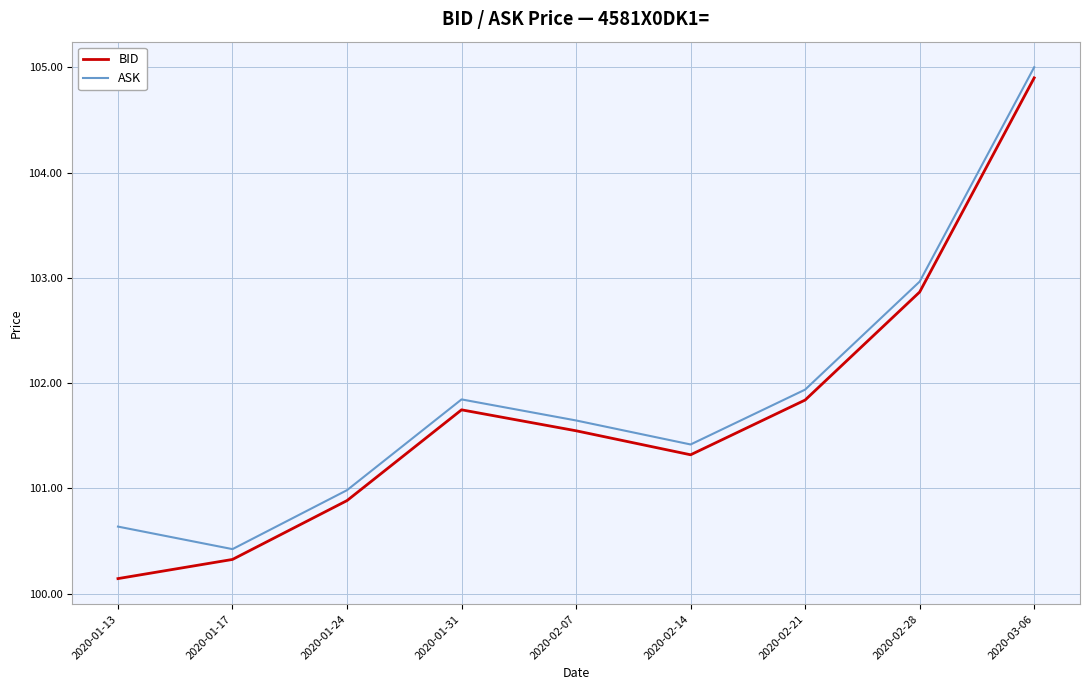

What position from the left is 2020-01-24?

3